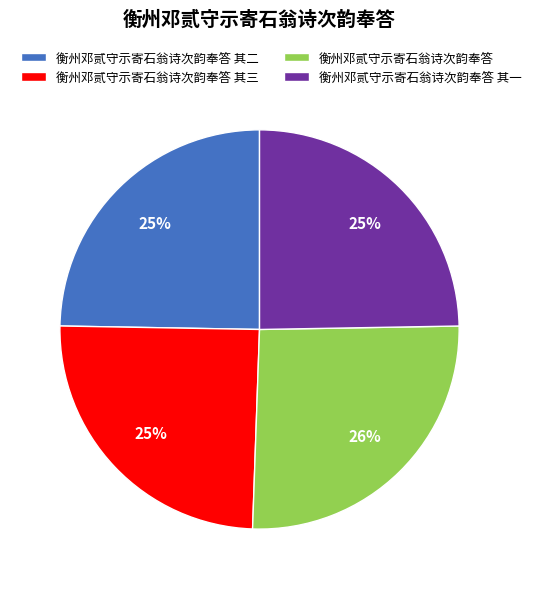

To the nearest percent, what portion does 衡州邓贰守示寄石翁诗次韵奉答 其三 represent?

25%